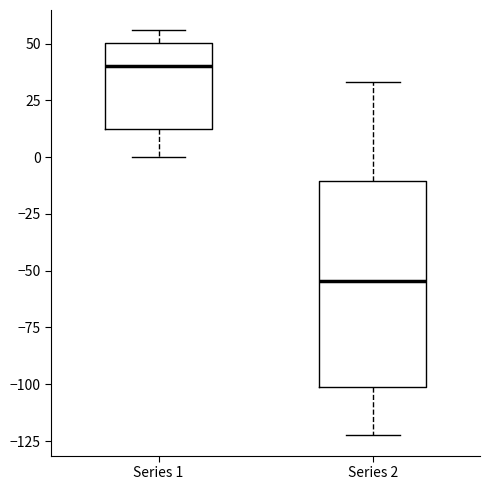

Which box's median line is the highest?

Series 1